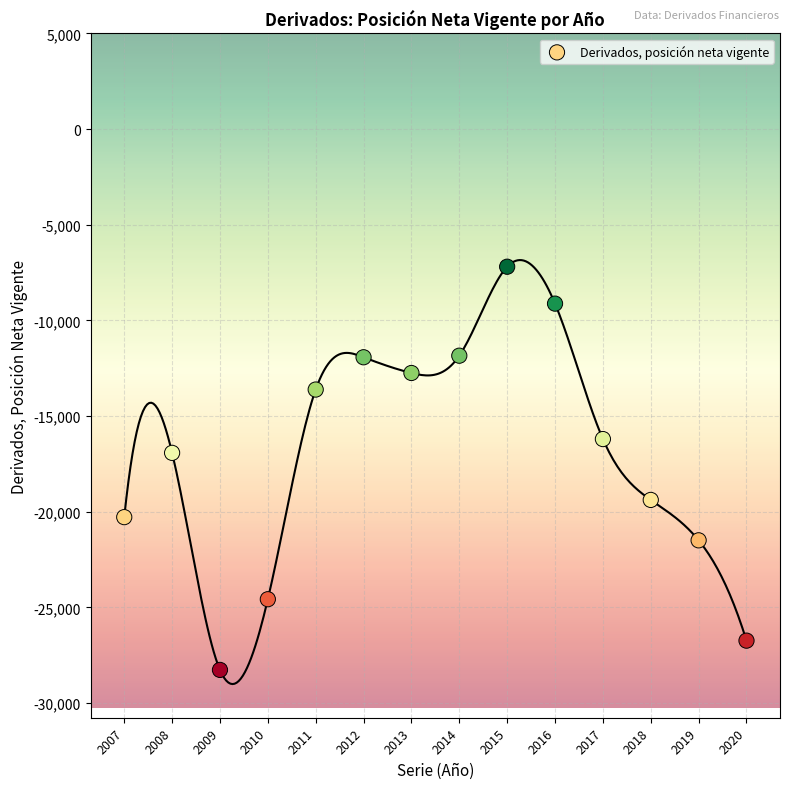

What Y value in the scatter plot is closest to -17733?

-16926